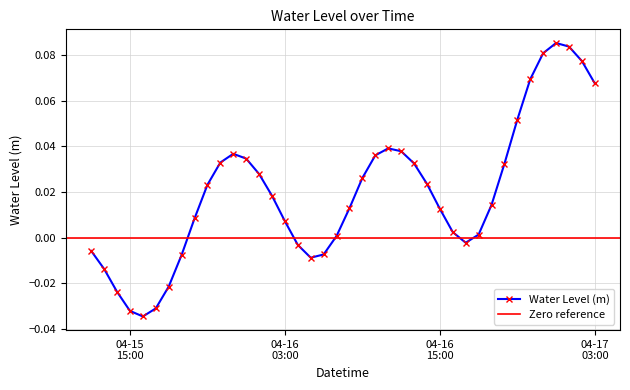

What position from the right is 2023-04-16 08:00:00?

20